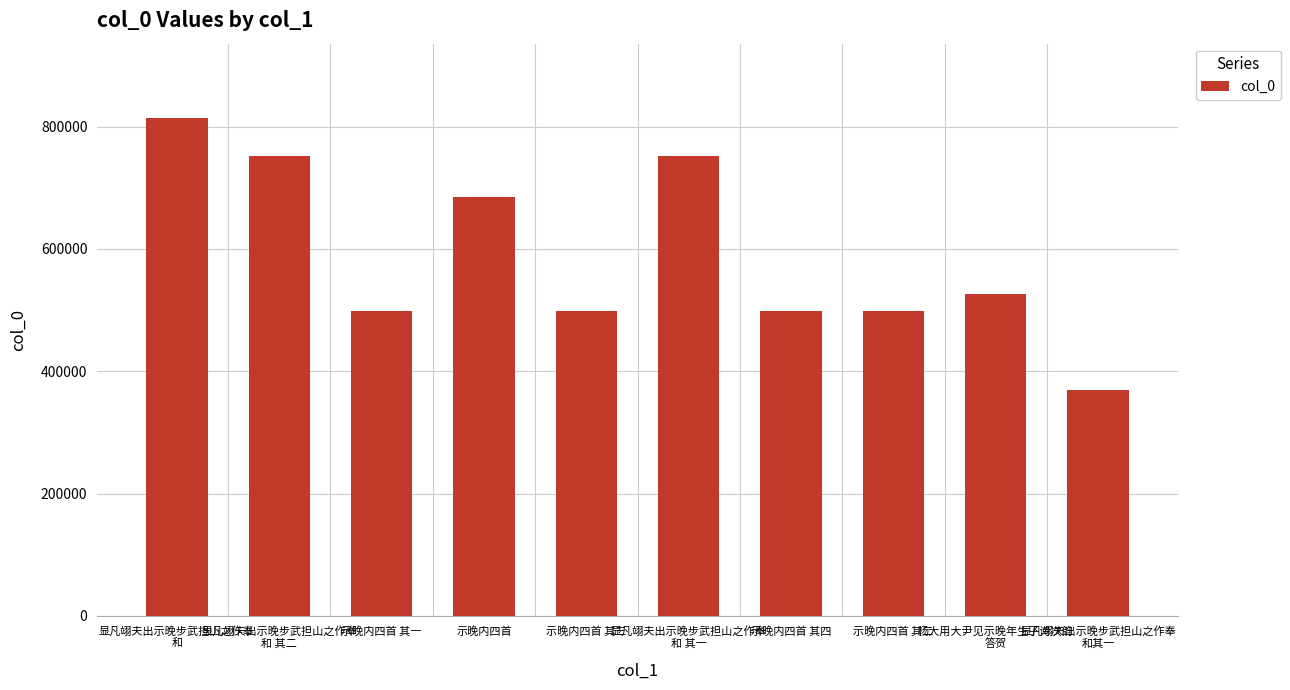

The chart shows a value of 851693 at 示晚内四首 其三. True or false?

False